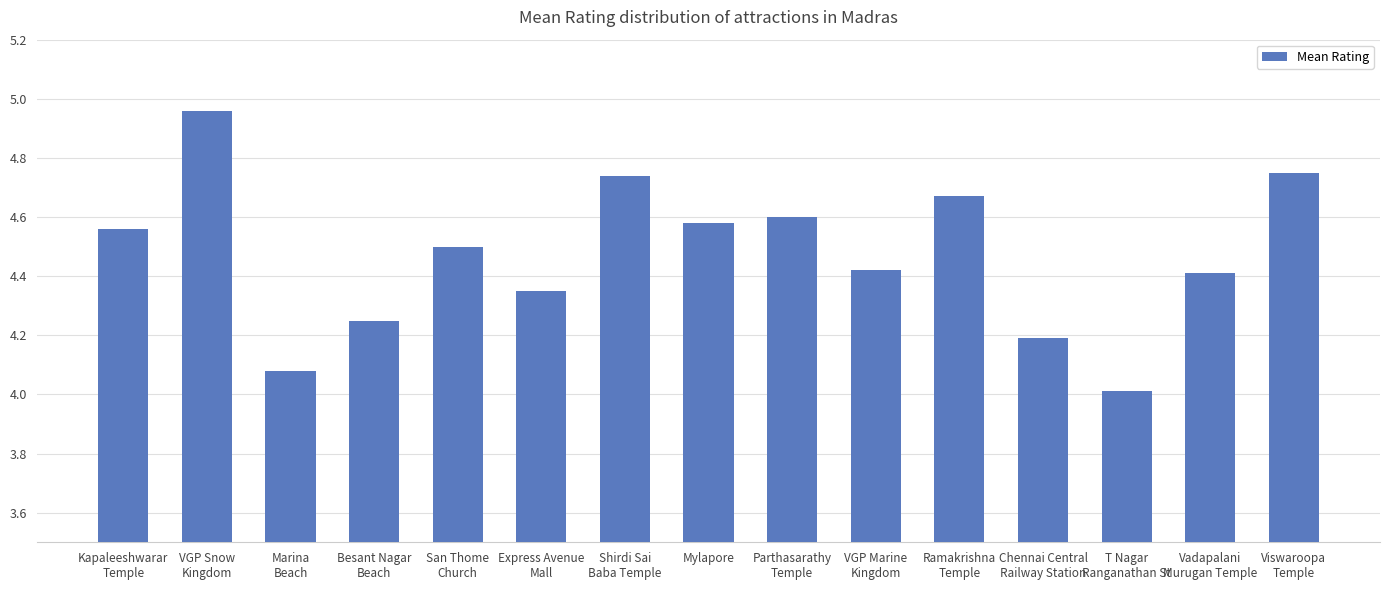

What is the difference between the second highest and minimum values?

0.7